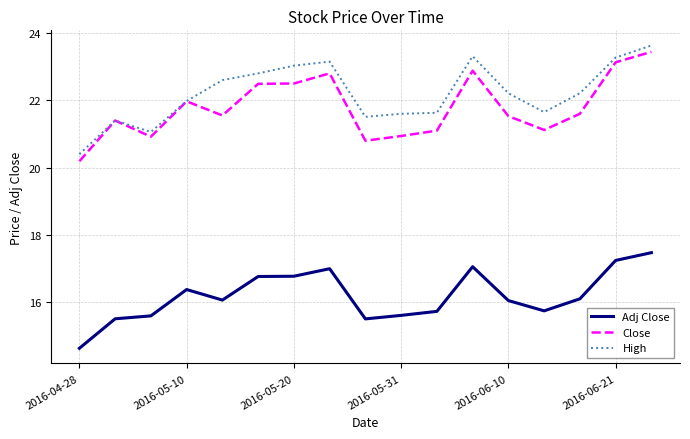

Which series has the largest total across all categories?

High